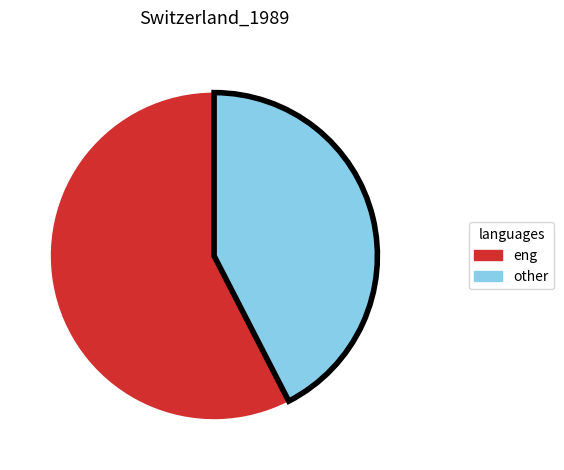

Rank the categories by value from highest to lowest.

eng, other